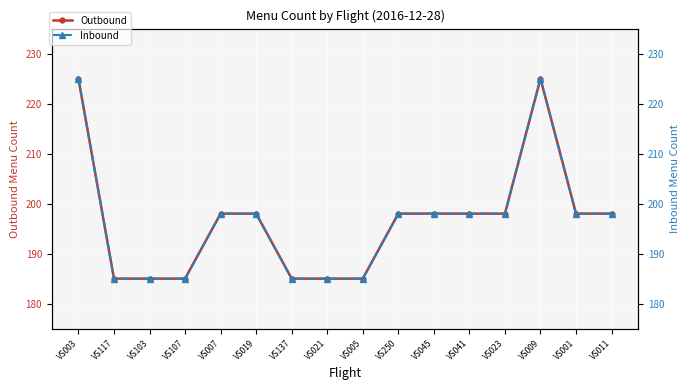

What is the minimum value shown in the chart?

185